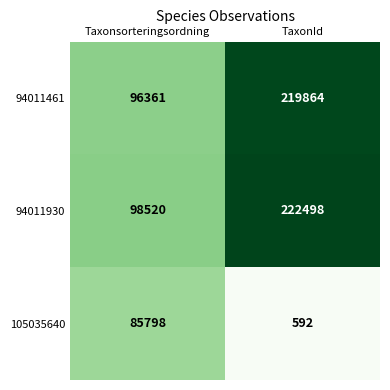

What is the average value of the 94011930 series?

160509